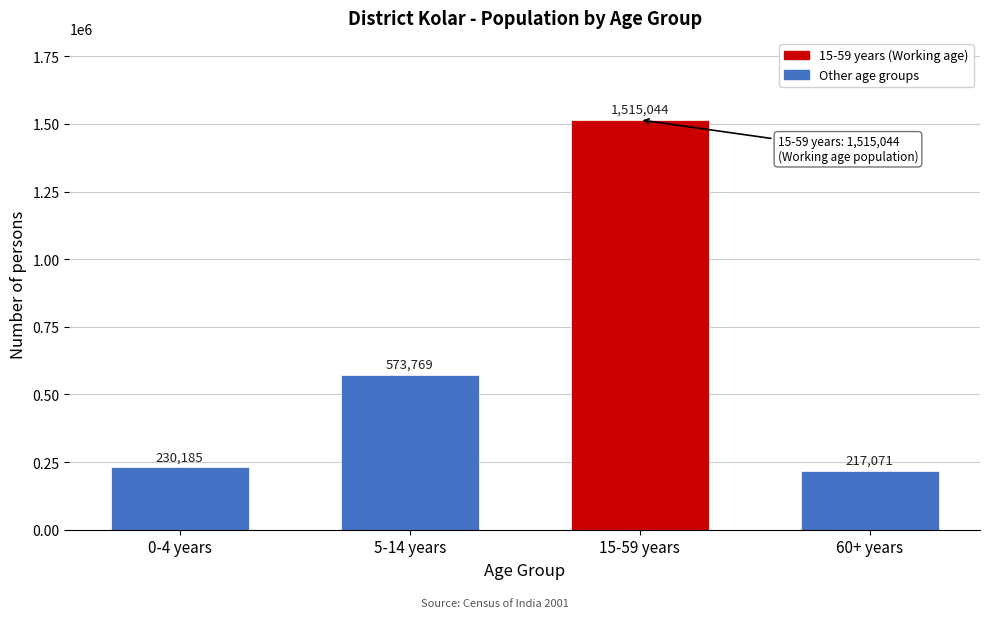

Reading right to left, extract all data points from this chart.

217071	1515044	573769	230185